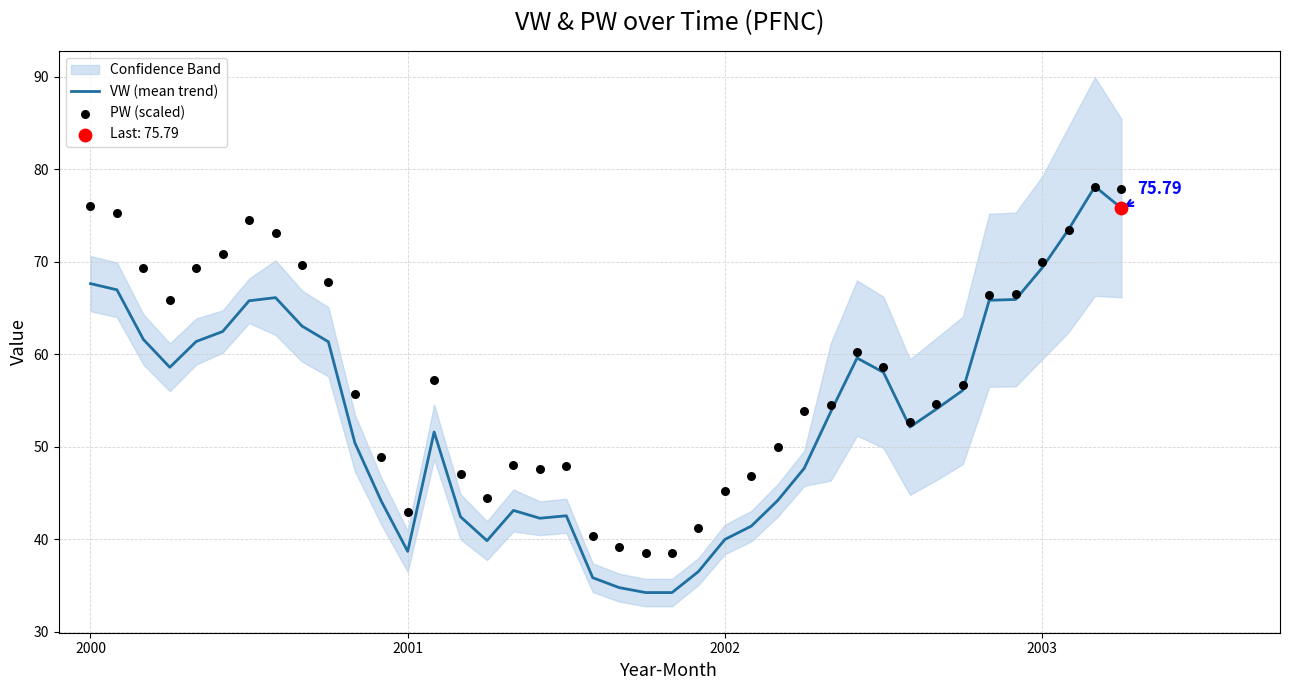

Which series has the widest spread of Y values?

VW (mean trend)